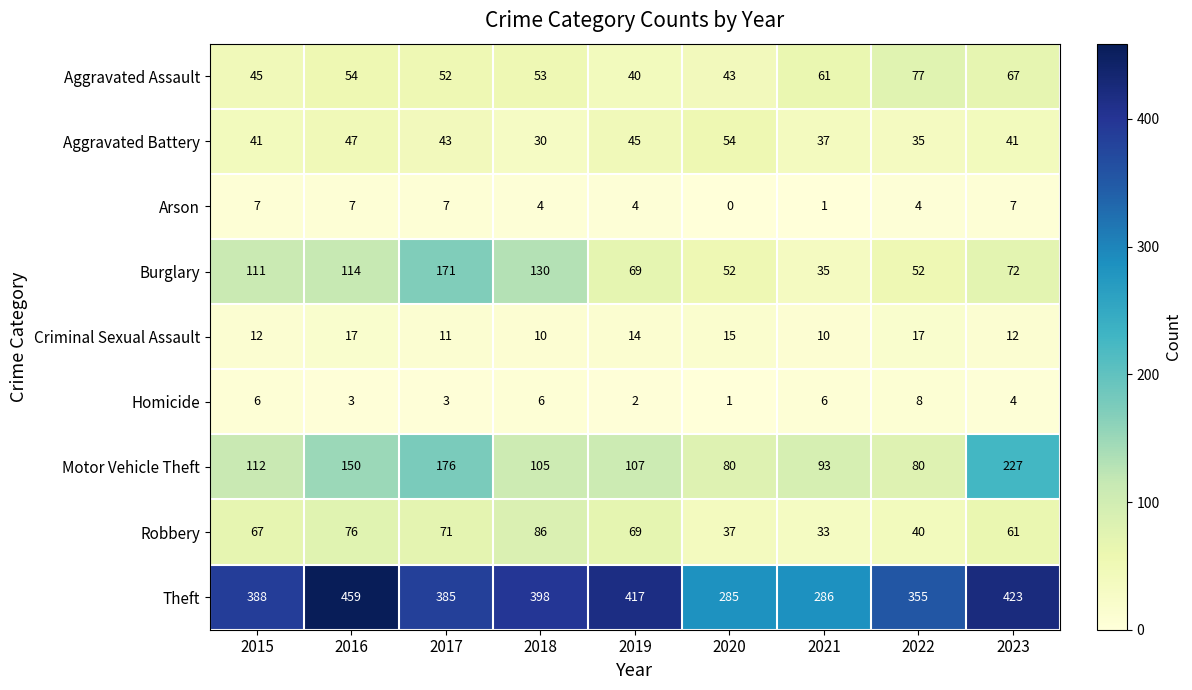

Rank the series by their maximum value, from highest to lowest.

Theft, Motor Vehicle Theft, Burglary, Robbery, Aggravated Assault, Aggravated Battery, Criminal Sexual Assault, Homicide, Arson